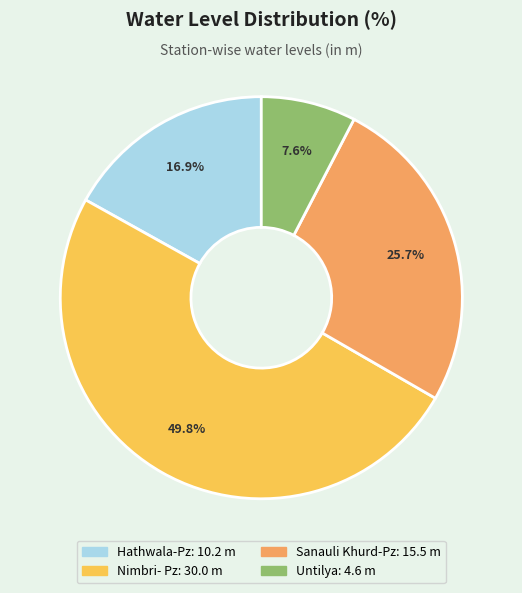

To the nearest percent, what percentage of the pie is Nimbri- Pz?

50%